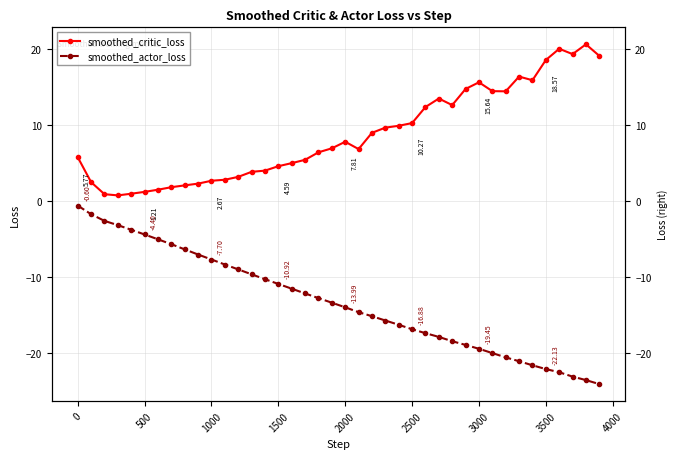

True or false: smoothed_critic_loss has a value of 1.2 at 3500.

False